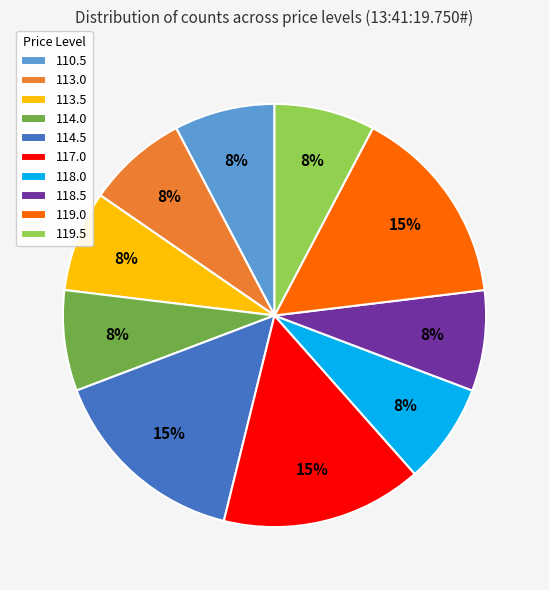

Is 119.0 the majority of the pie?

No